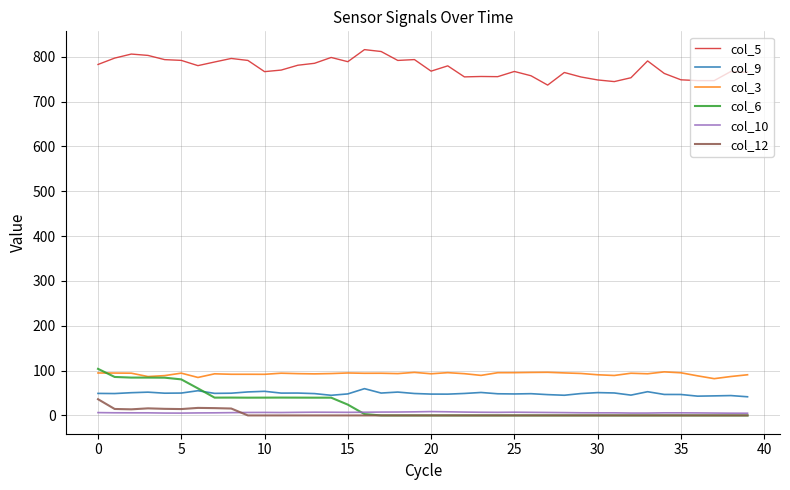

At how many categories does at least one series exceed 400?

40